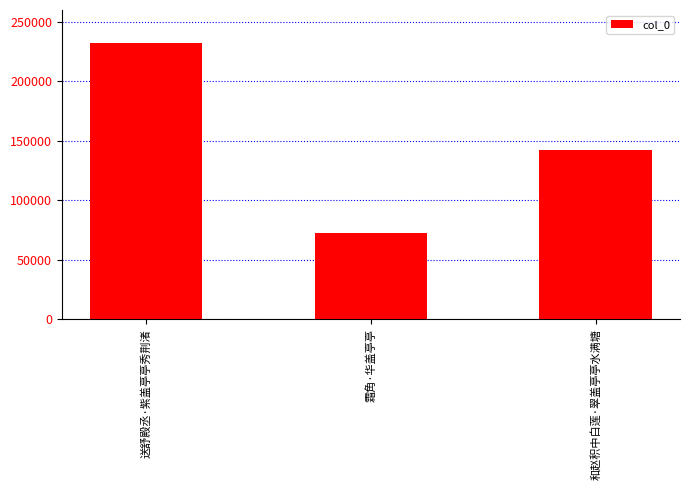

What is the ratio of the value at 霜角·华盖亭亭 to the value at 和赵积中白莲·翠盖亭亭水满塘?

0.5